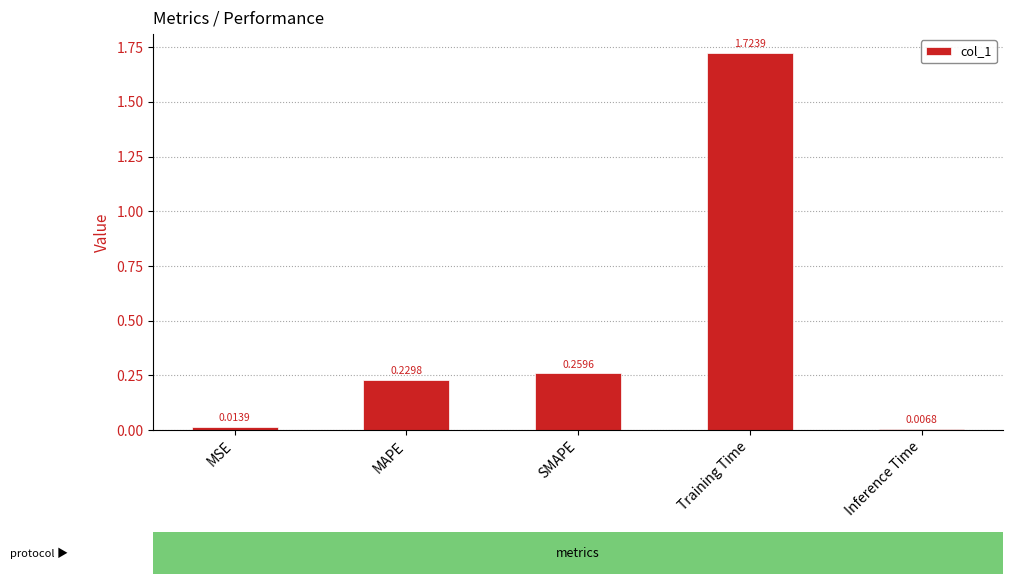

What is the label of the 2nd bar from the right?

Training Time